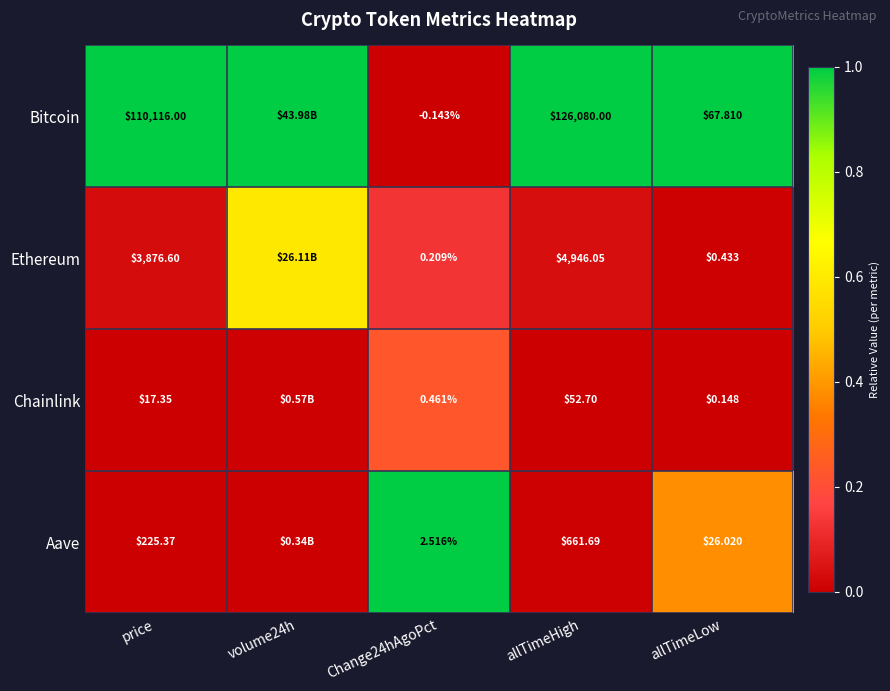

At allTimeLow, list the series in order from smallest to largest.

Chainlink, Ethereum, Aave, Bitcoin